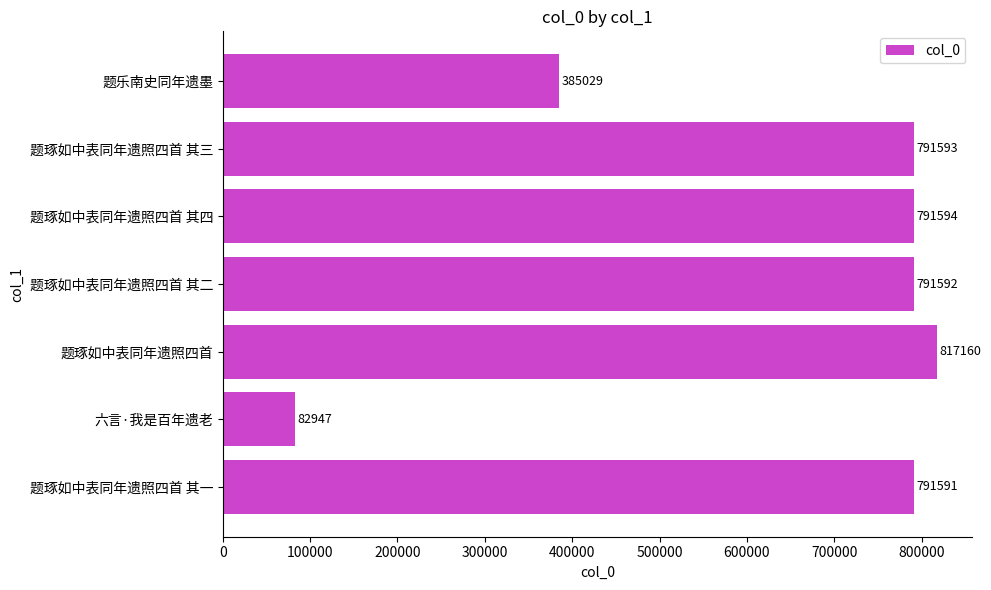

Which label corresponds to the smallest value in the chart?

六言·我是百年遗老